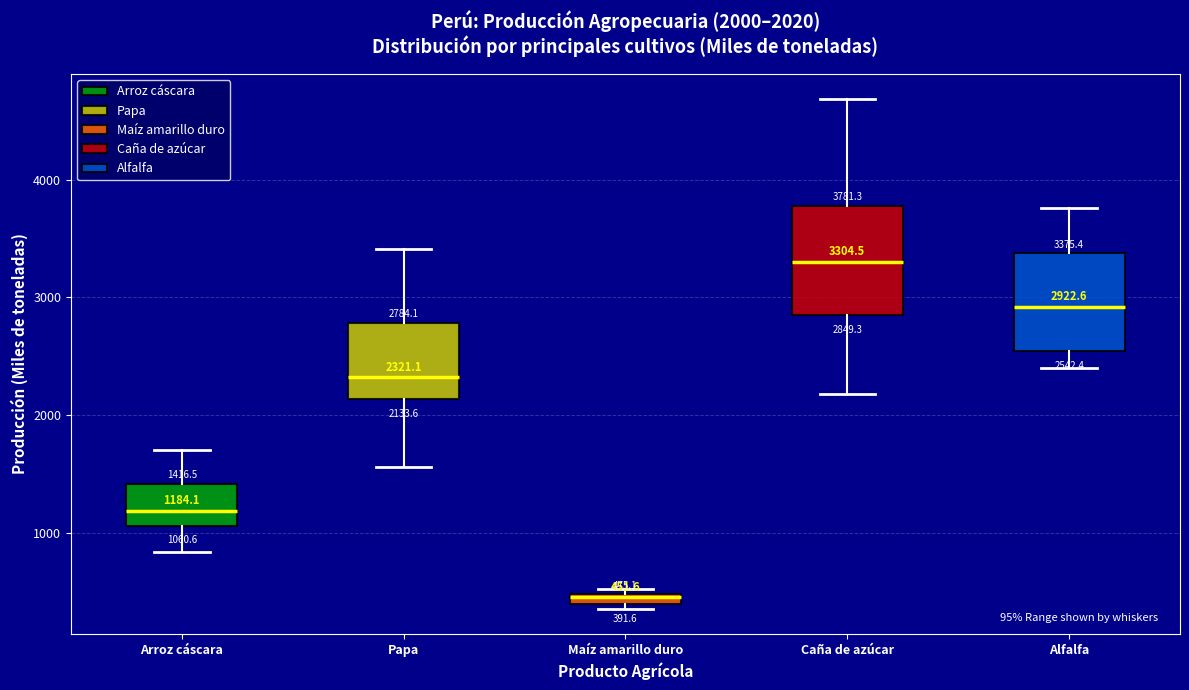

Which box has the lowest median line?

Maíz amarillo duro